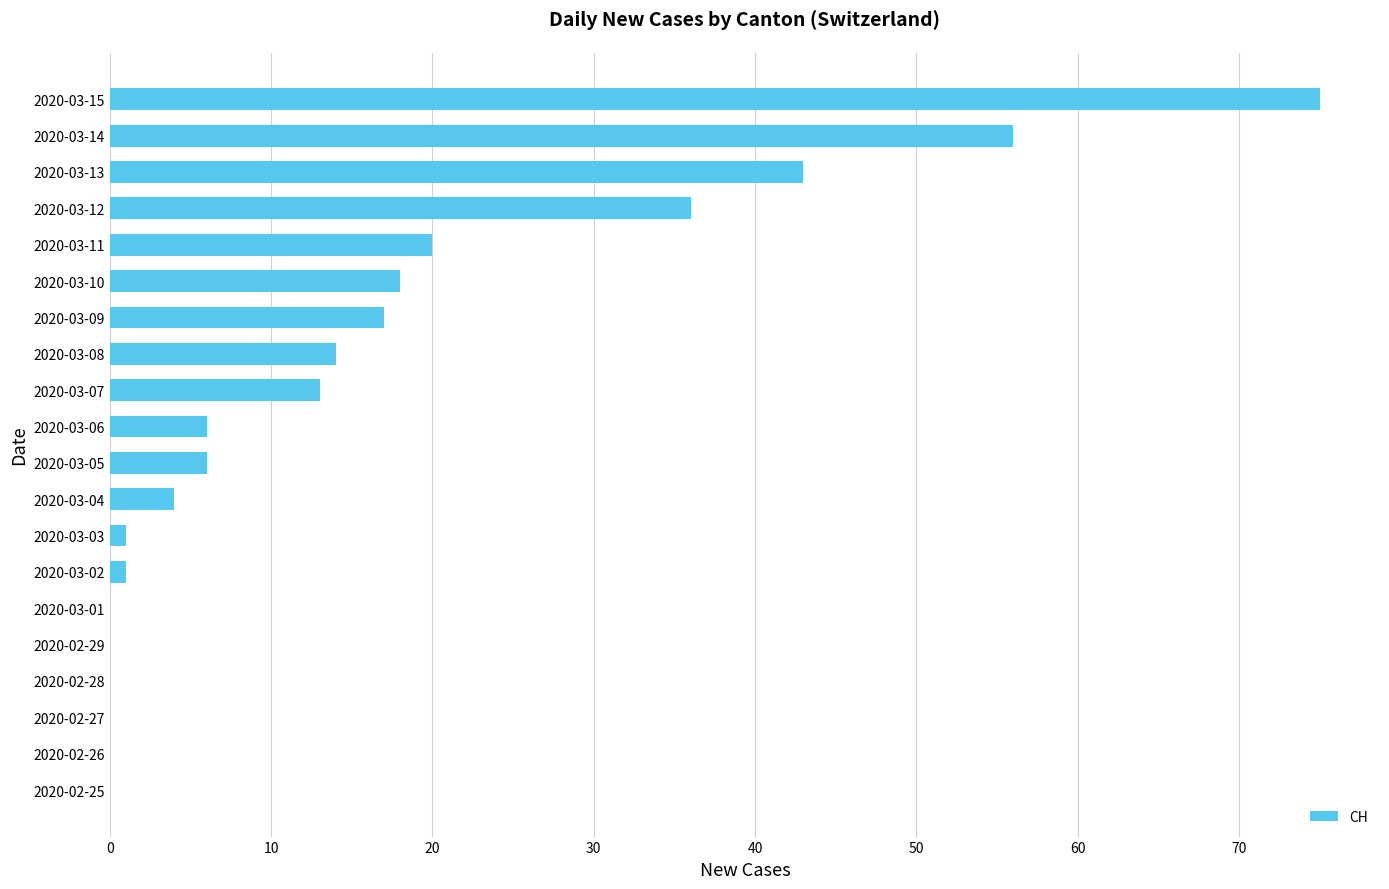

Are the bars horizontal?

Yes